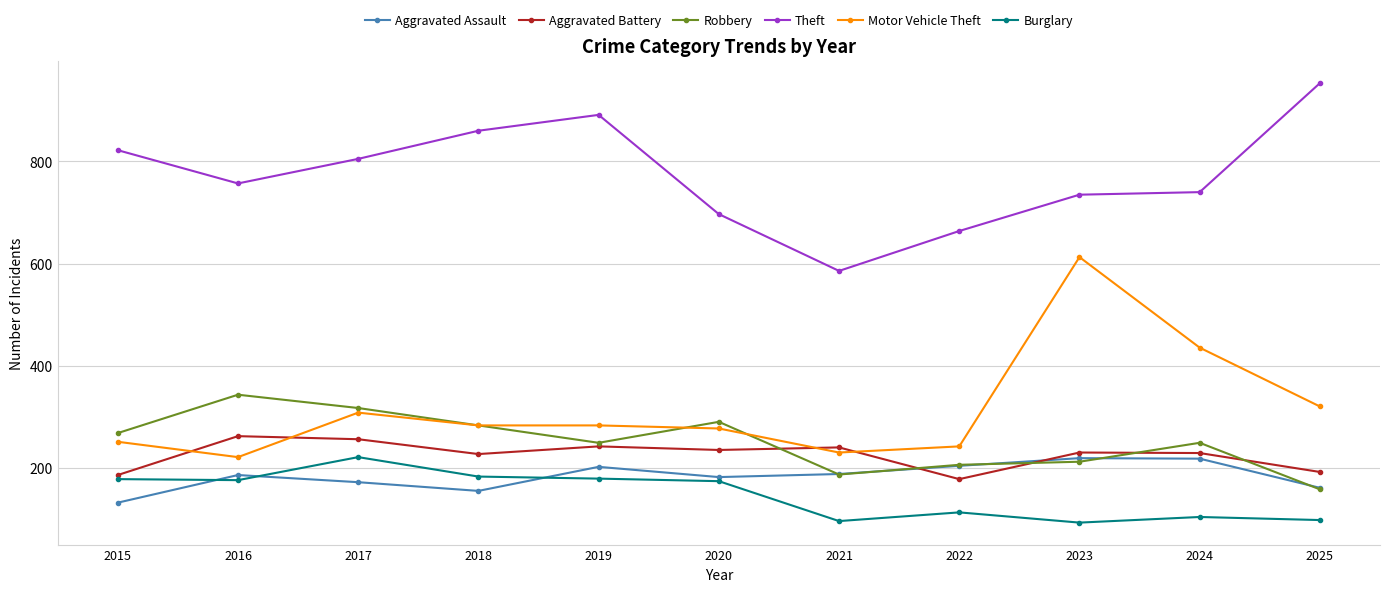

What is the average value of the Motor Vehicle Theft series?

316